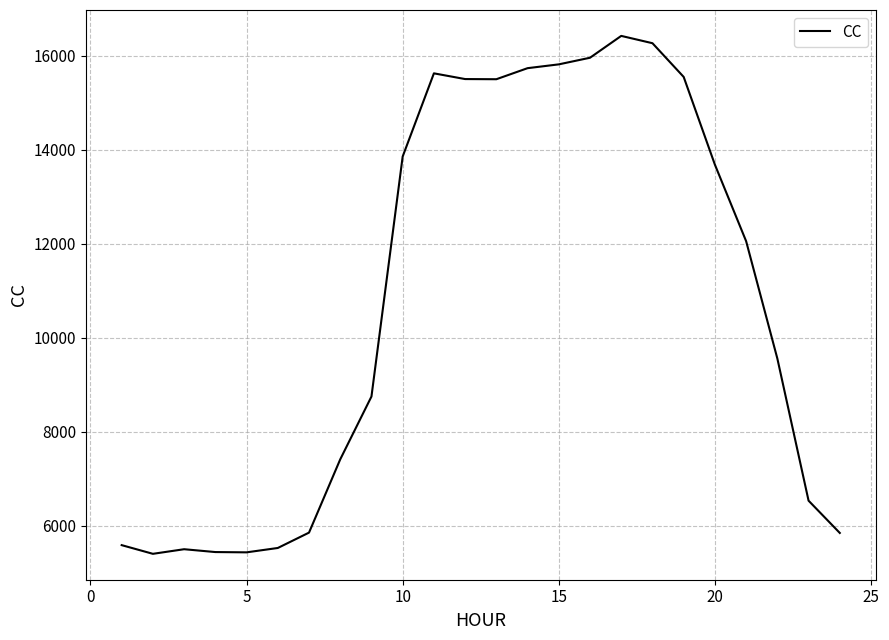

What is the maximum value shown in the chart?

16427.6